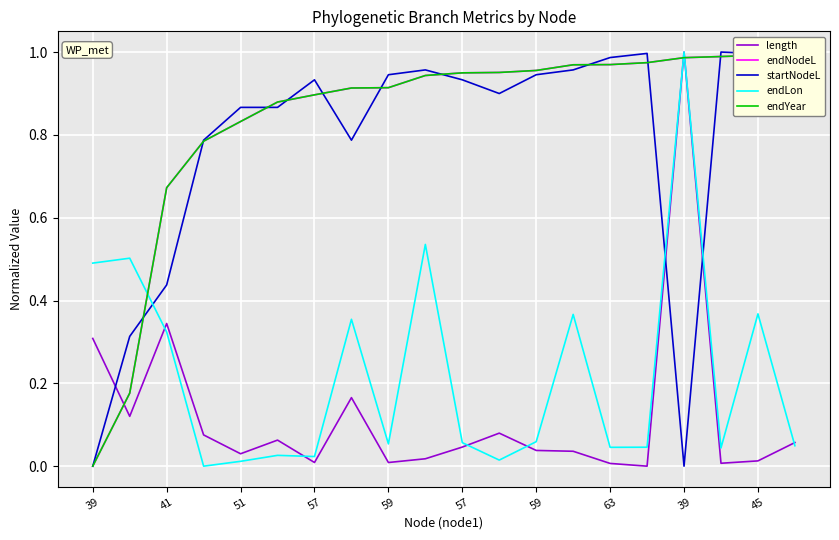

Is it true that endNodeL equals 1.4 at 57?

False